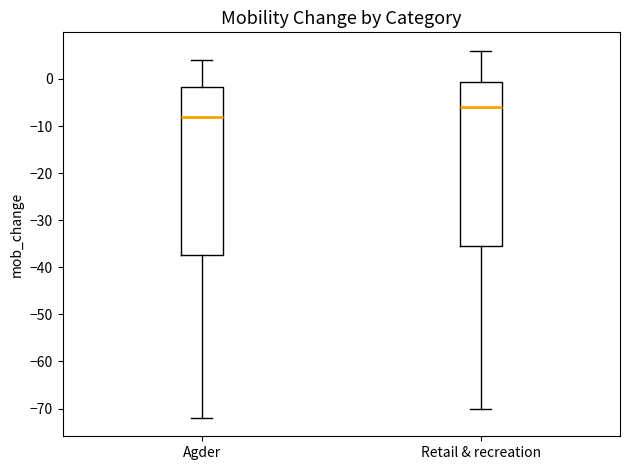

Reading left to right, read every box against the y-axis: the position of its median line, the range the box covers, and the ends of its whiskers. The values are not printed on the chart, so give them approximately, as read against the axis.

Agder: median -8, box -37 to -2, whiskers -72 to 4
Retail & recreation: median -6, box -35 to -1, whiskers -70 to 6